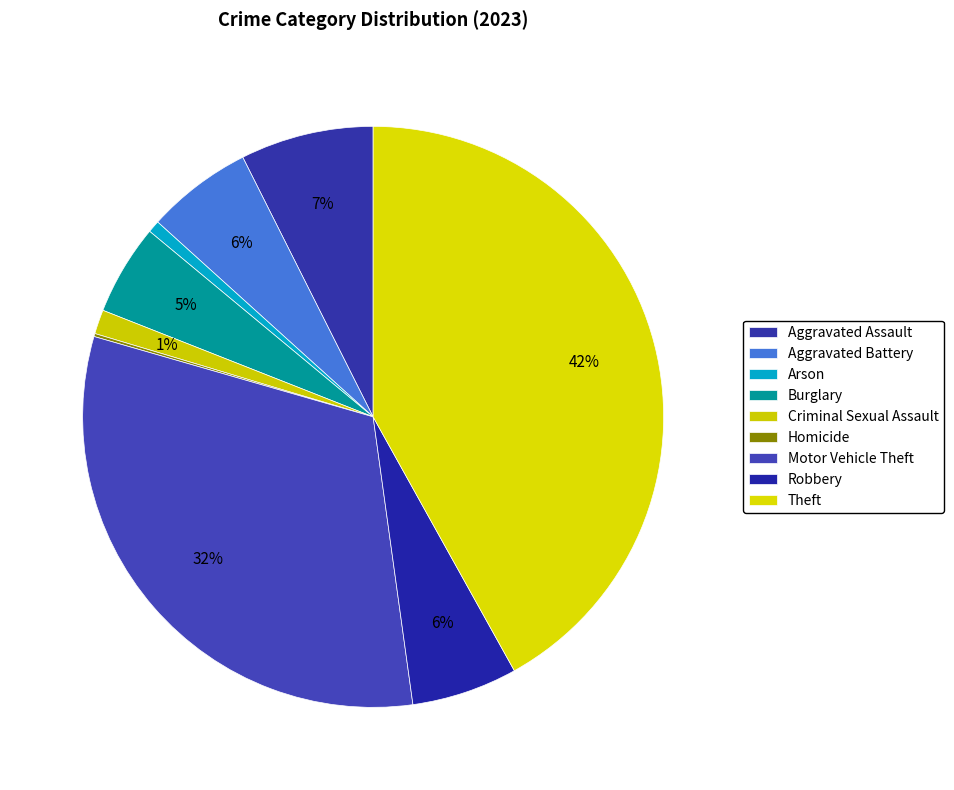

How many slices are in this pie chart?

9